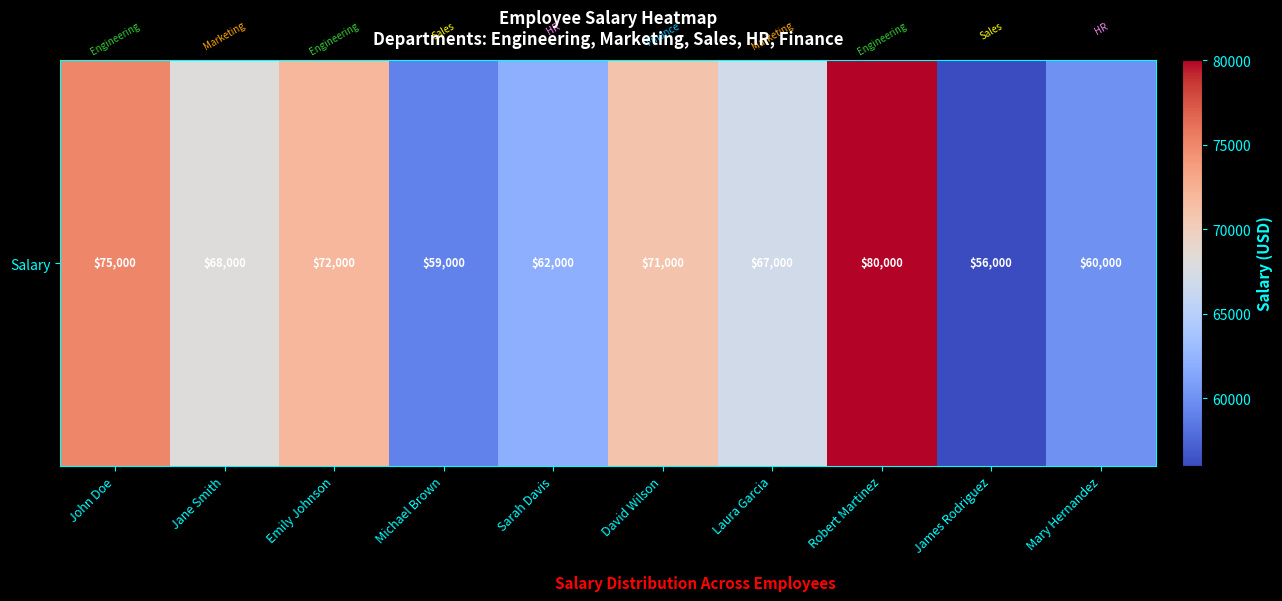

Rank the categories by value from lowest to highest.

James Rodriguez, Michael Brown, Mary Hernandez, Sarah Davis, Laura Garcia, Jane Smith, David Wilson, Emily Johnson, John Doe, Robert Martinez